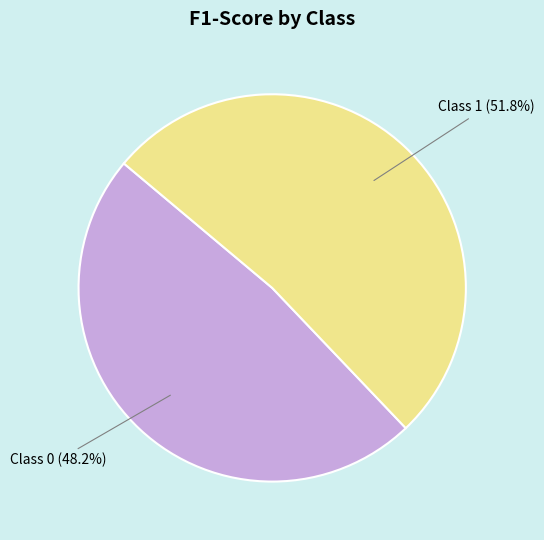

What percentage is NOT represented by Class 1 (51.8%)?

48.2%